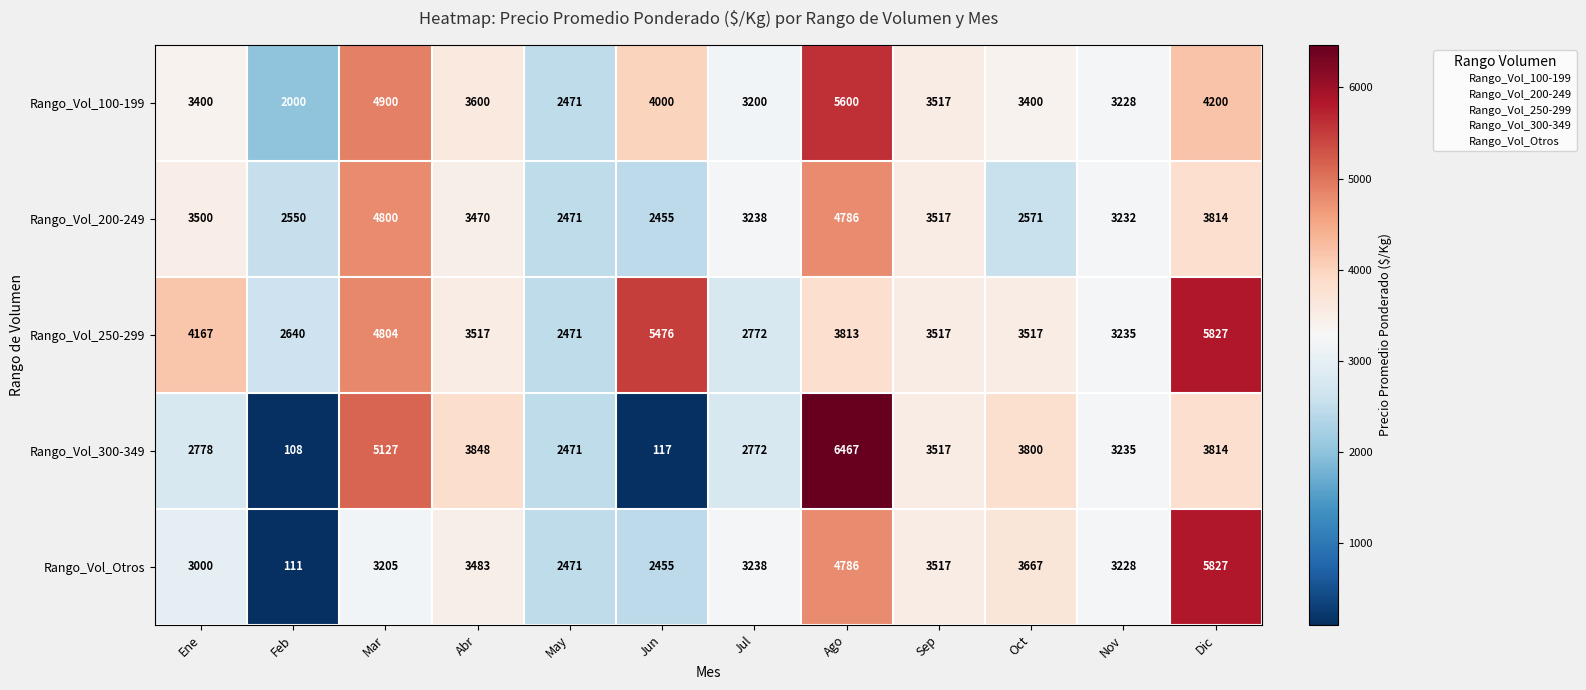

Is it true that Rango_Vol_300-349 equals 6641 at Oct?

False